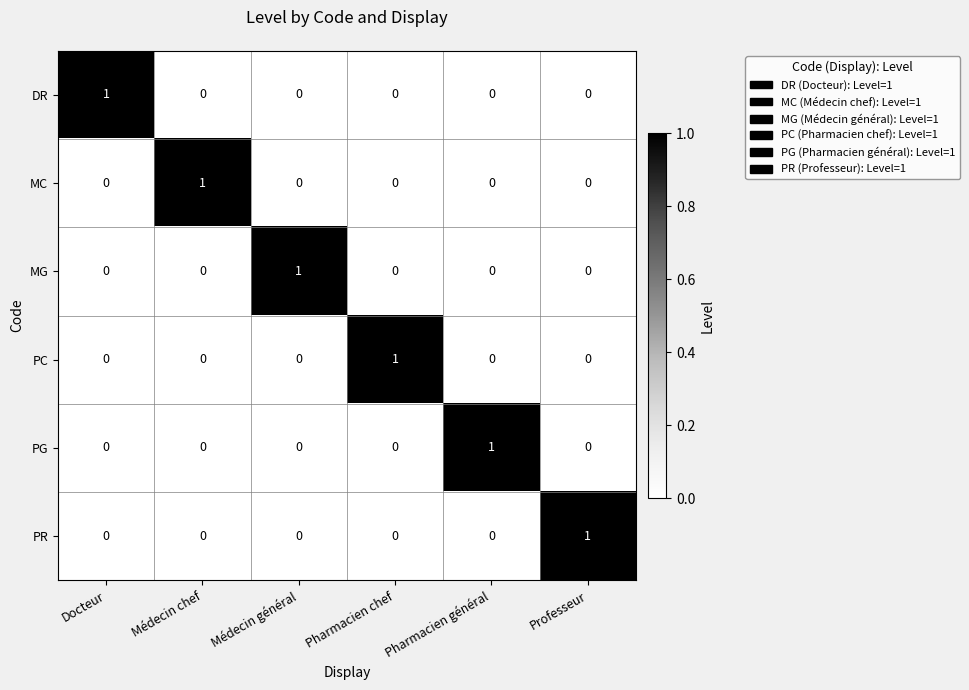

Which category has the highest value in the PR series?

Professeur